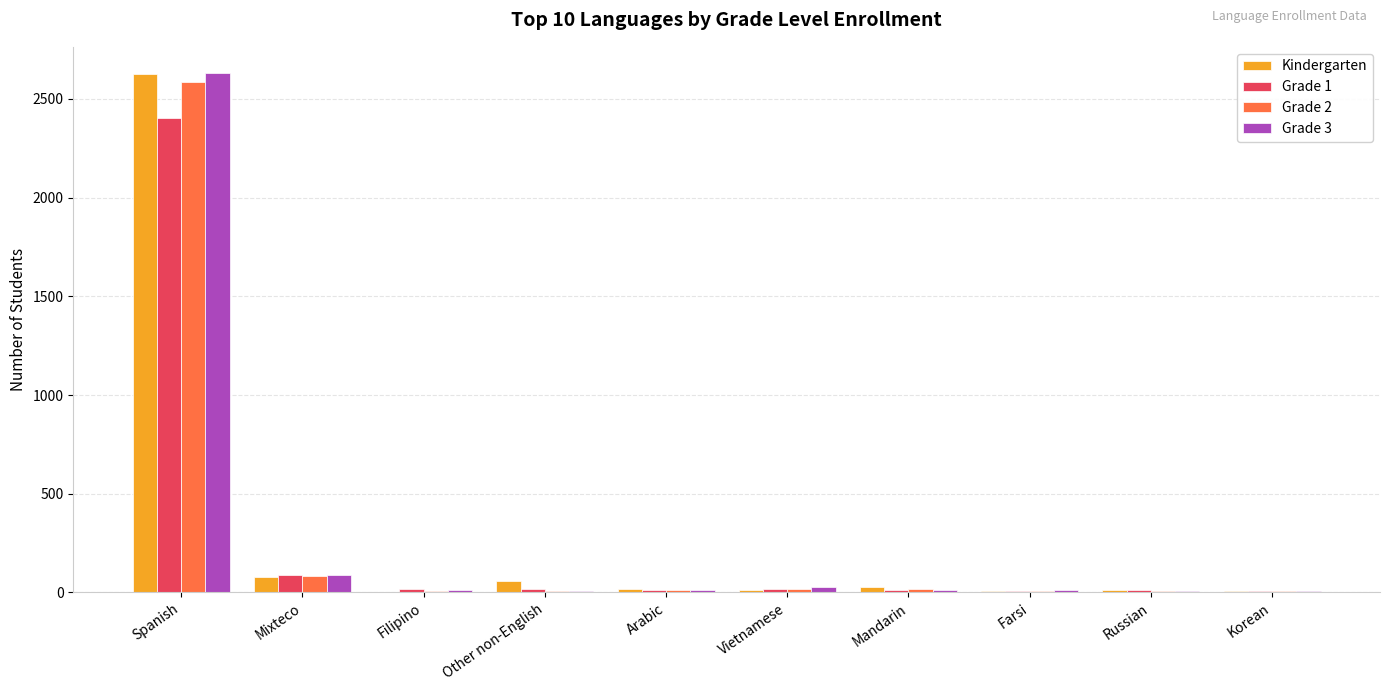

What is the difference between the Kindergarten values at Farsi and Spanish?

2619